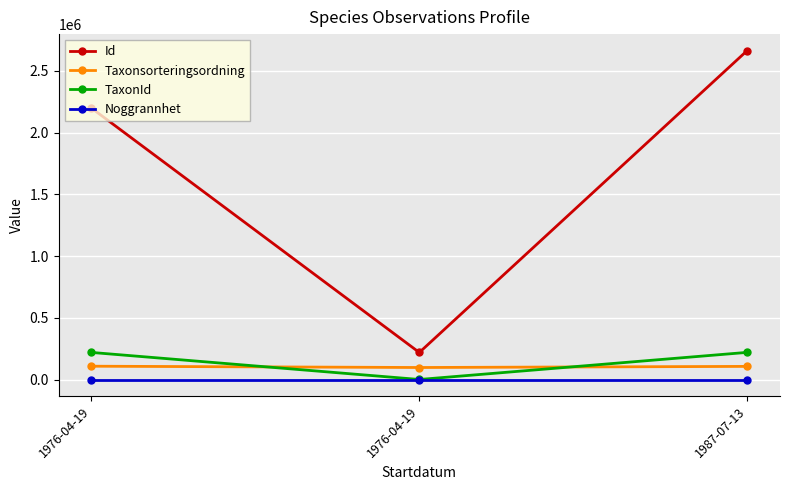

What are all the series names shown in the legend?

Id, Taxonsorteringsordning, TaxonId, Noggrannhet